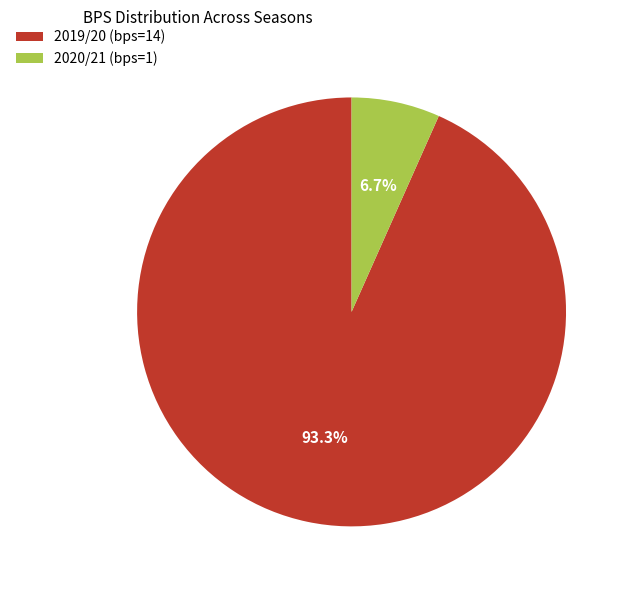

What is the smallest slice in the pie chart?

2020/21 (bps=1)